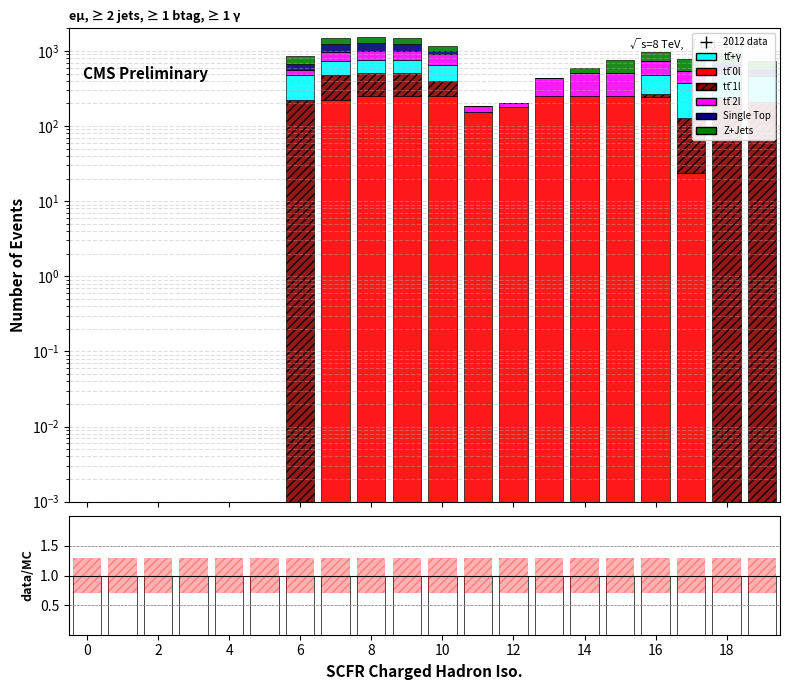

The col_12 series shows 91 at 16. True or false?

False